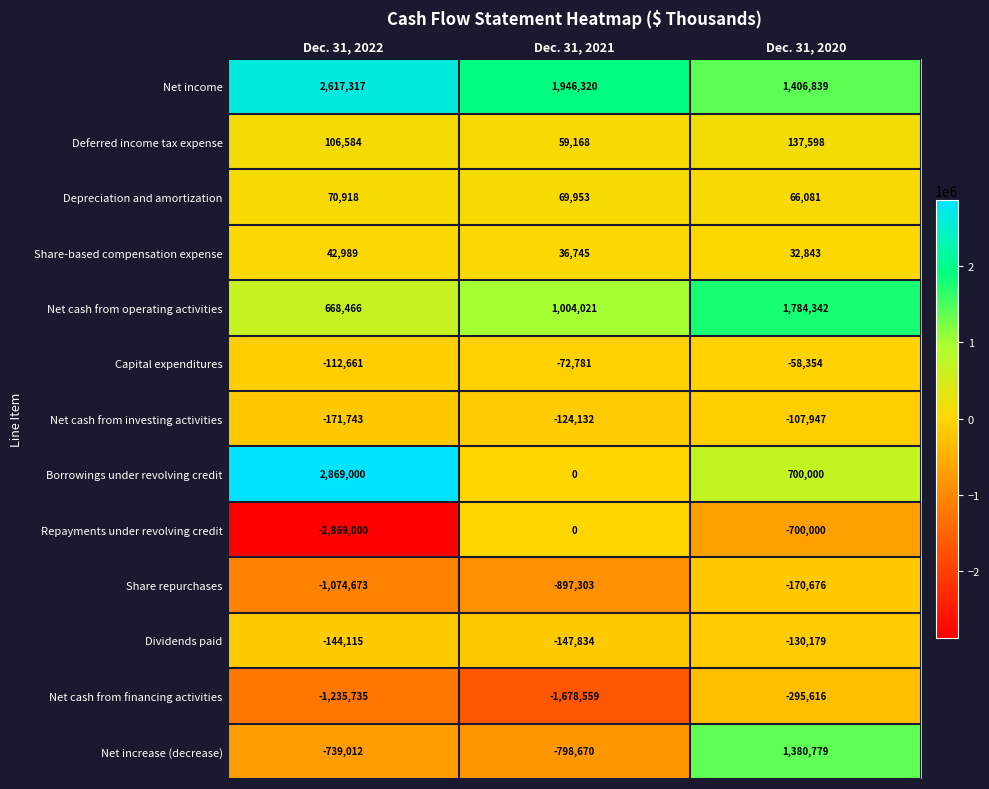

What is the minimum value for Share repurchases?

-1074673